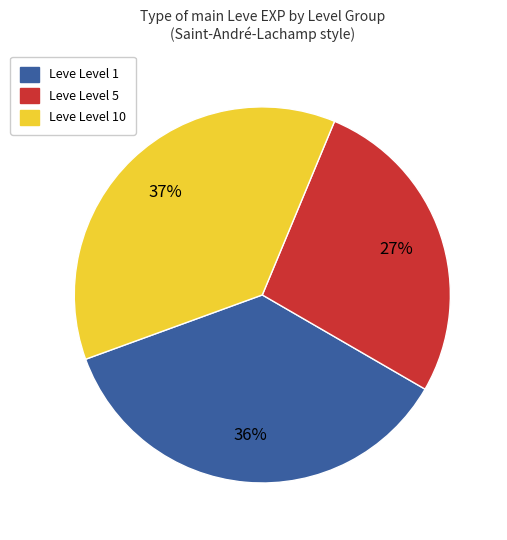

How many slices are in this pie chart?

3